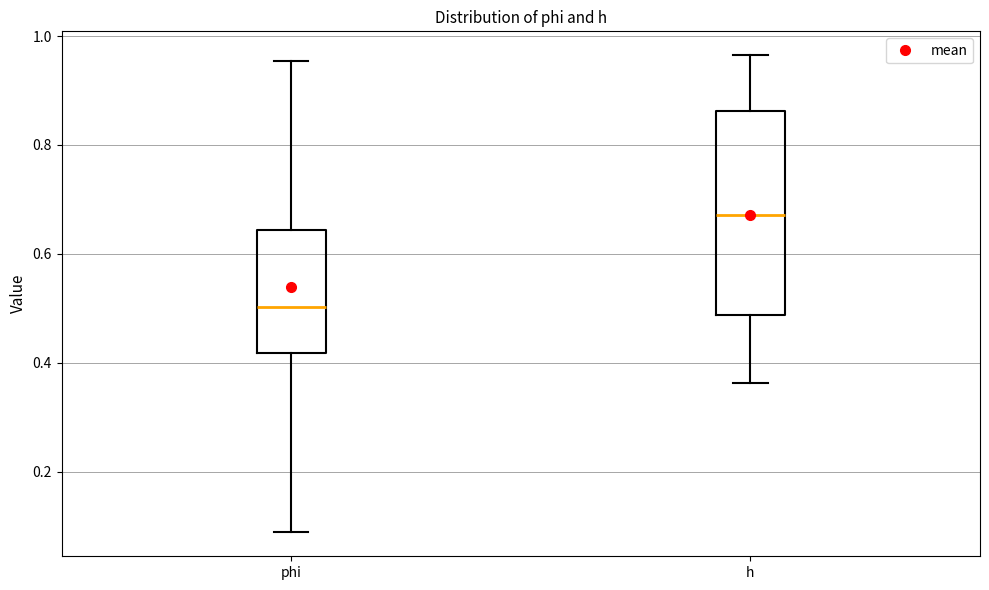

Which box has the highest median line?

h